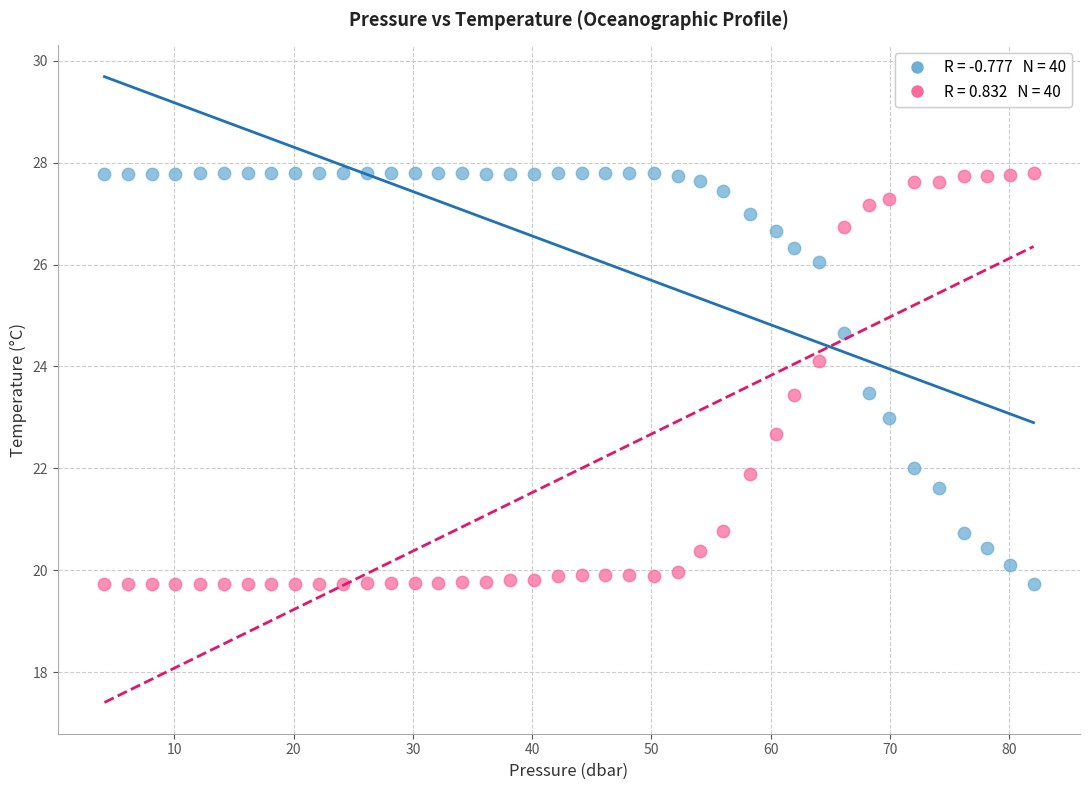

Across all data points, what is the range of Y values (max minus min)?

8.1